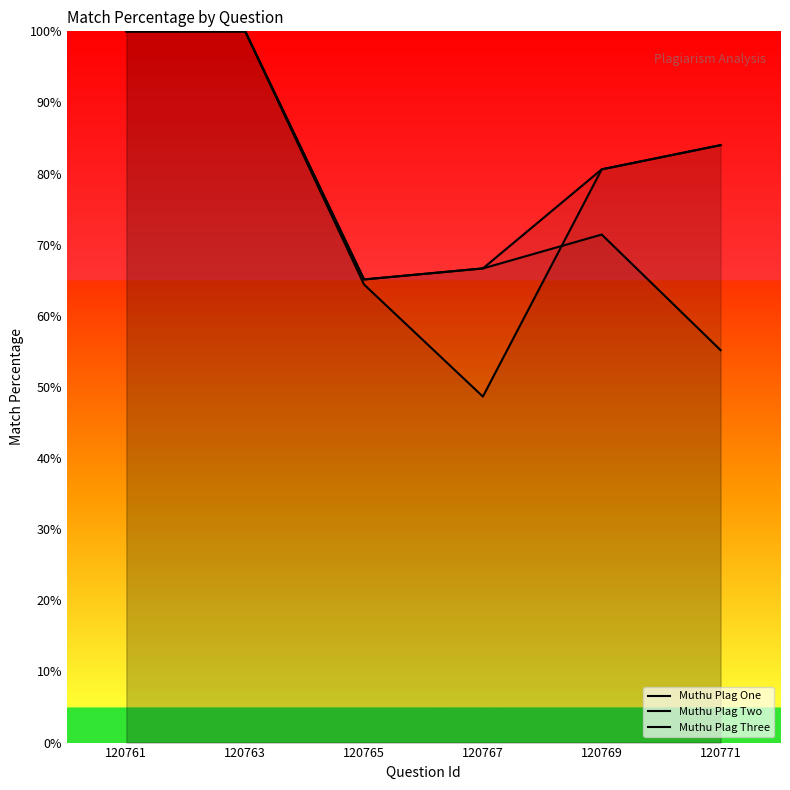

Between 120769 and 120765, which is larger?

120769